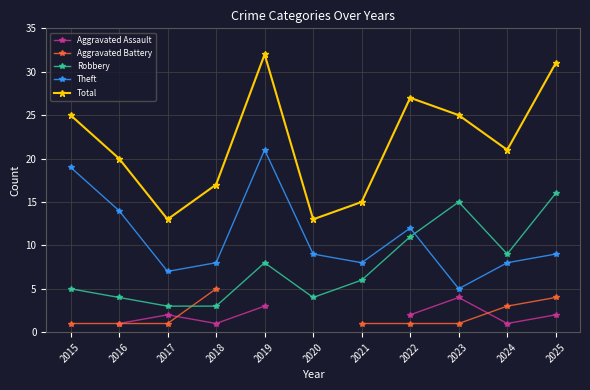

Between 2025 and 2024, which is larger?

2025